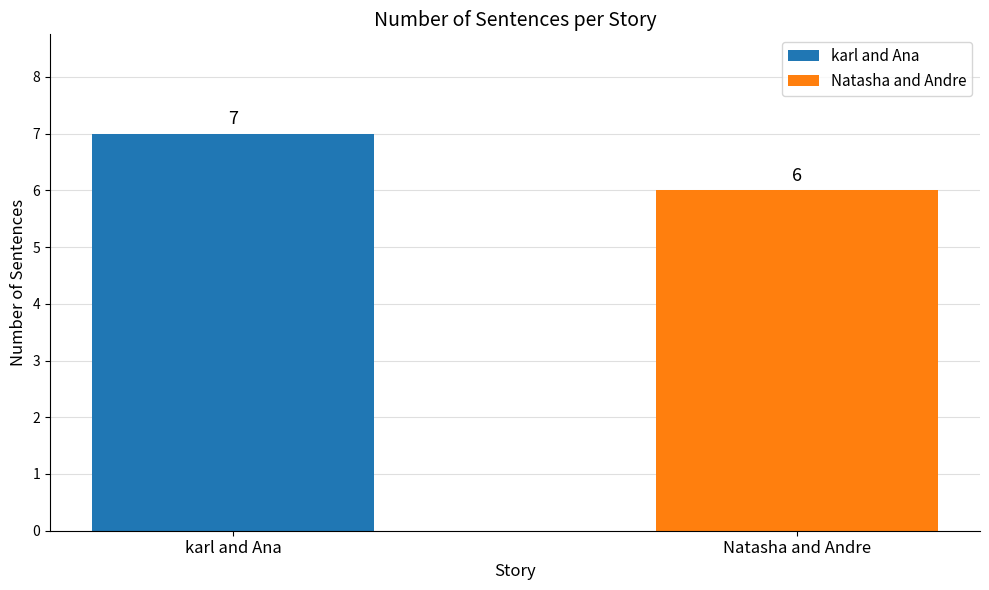

What is the minimum value shown in the chart?

6